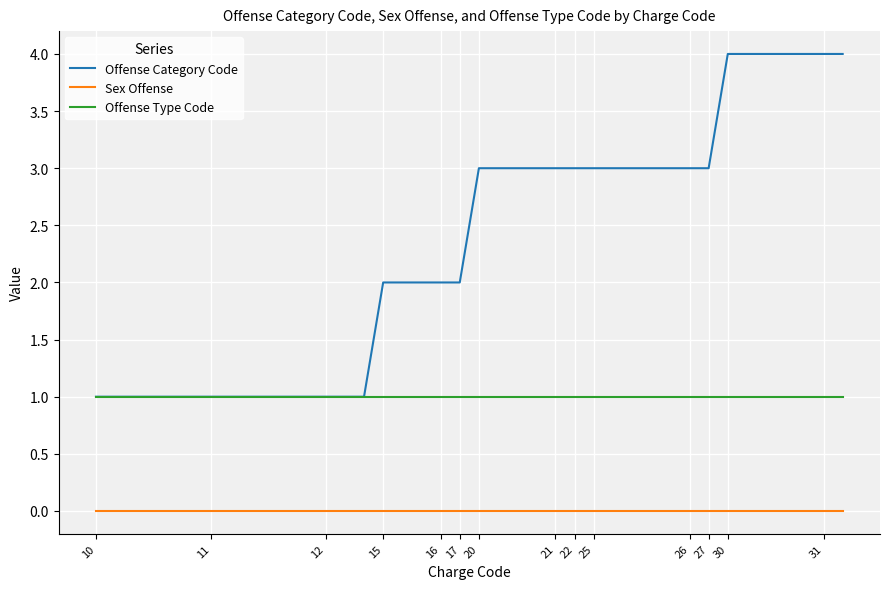

List the series in order of their overall mean, highest first.

Offense Category Code, Offense Type Code, Sex Offense